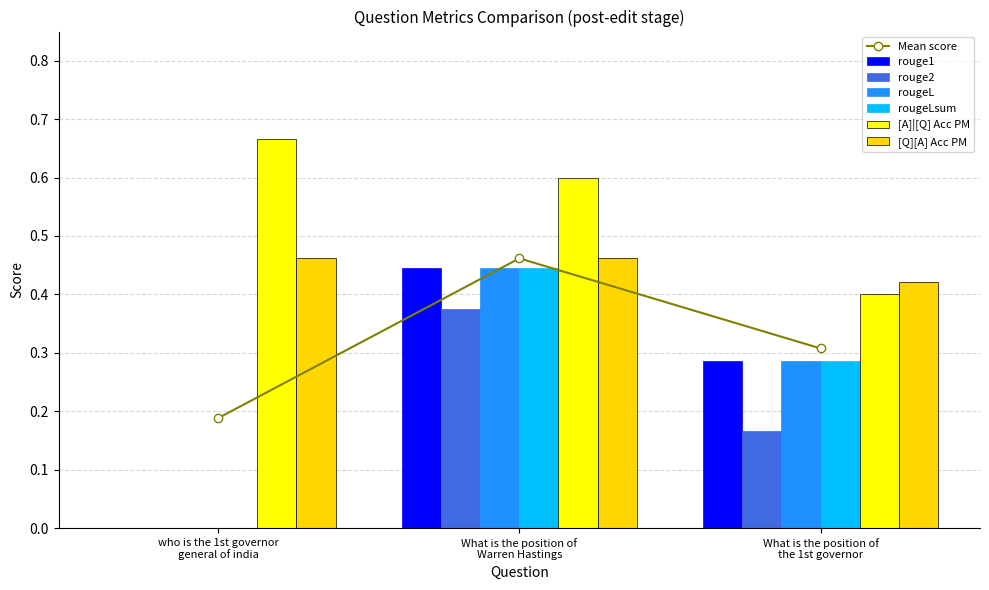

What is the average value of the [A]|[Q] Acc PM series?

0.6